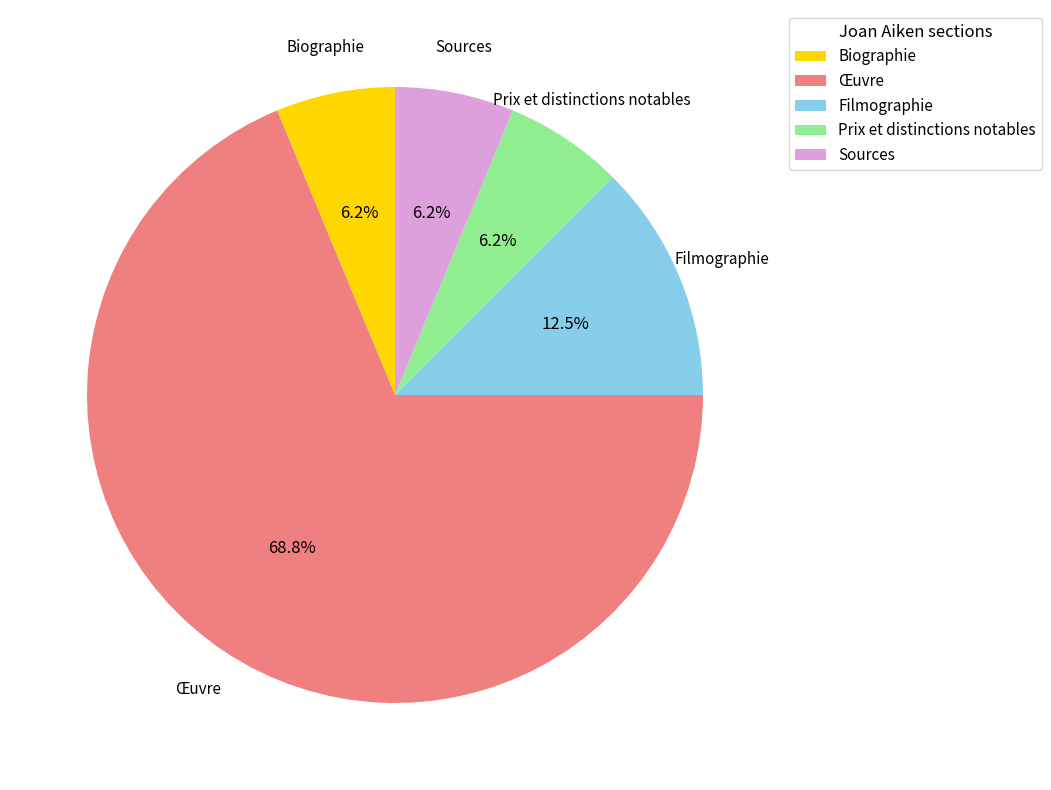

Between Œuvre and Prix et distinctions notables, which is larger?

Œuvre